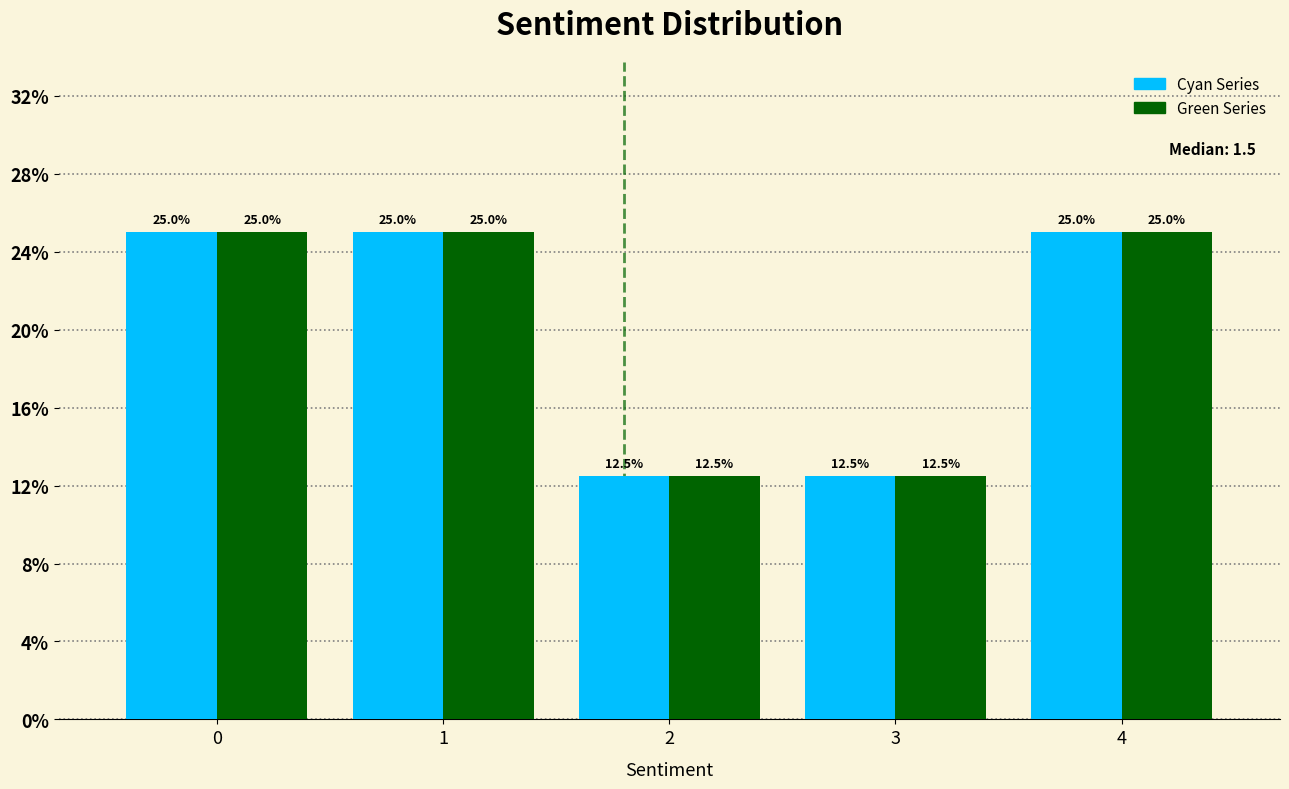

What is the smallest value displayed?

12.5